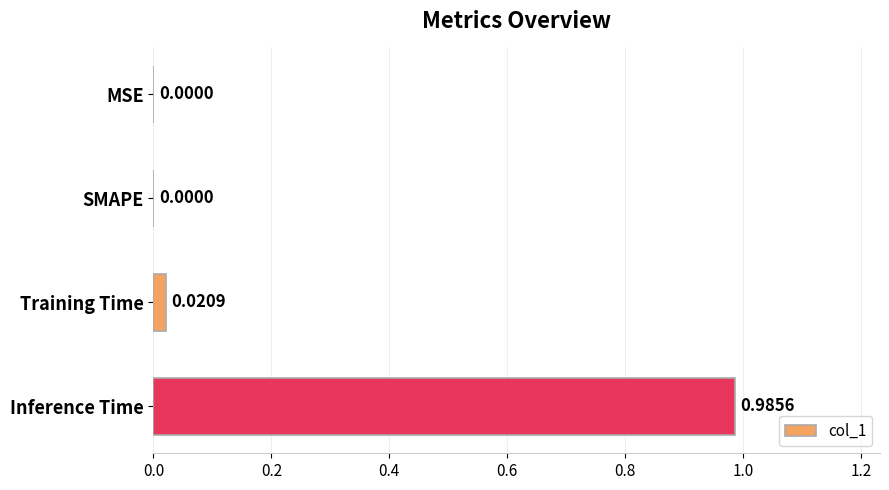

How many positive values are there?

2